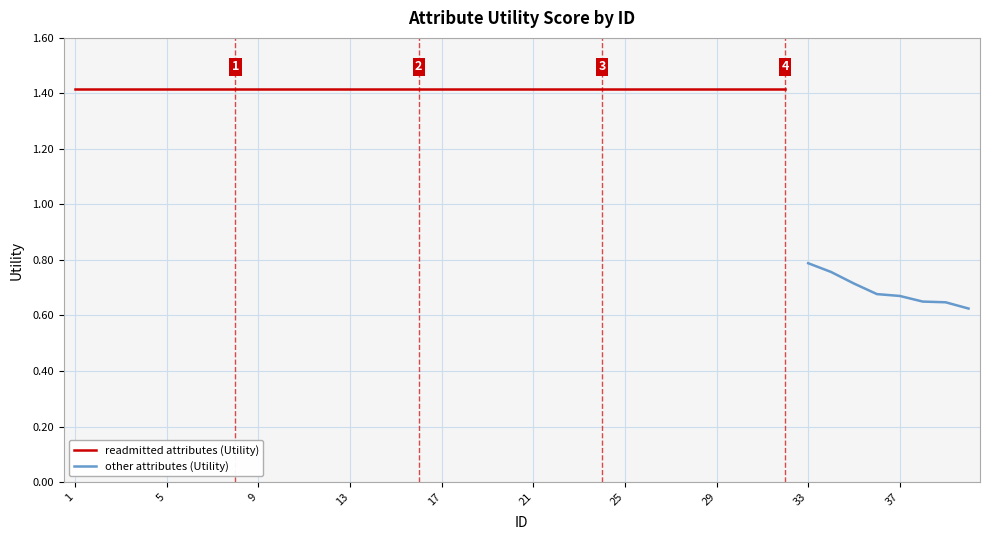

Between 29 and 8, which is larger?

29